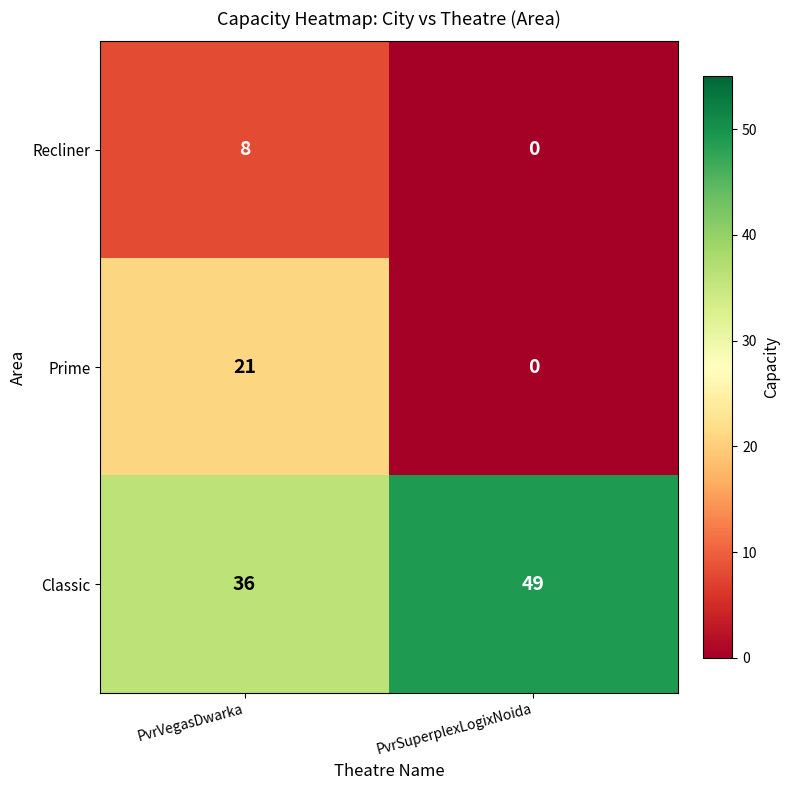

Is it true that Recliner equals 0 at PvrSuperplexLogixNoida?

True